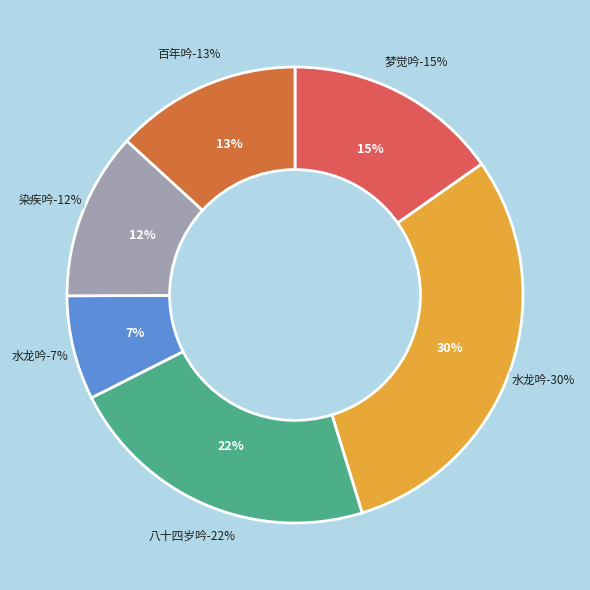

To the nearest percent, what is the difference between the largest and smallest slice percentages?

23%